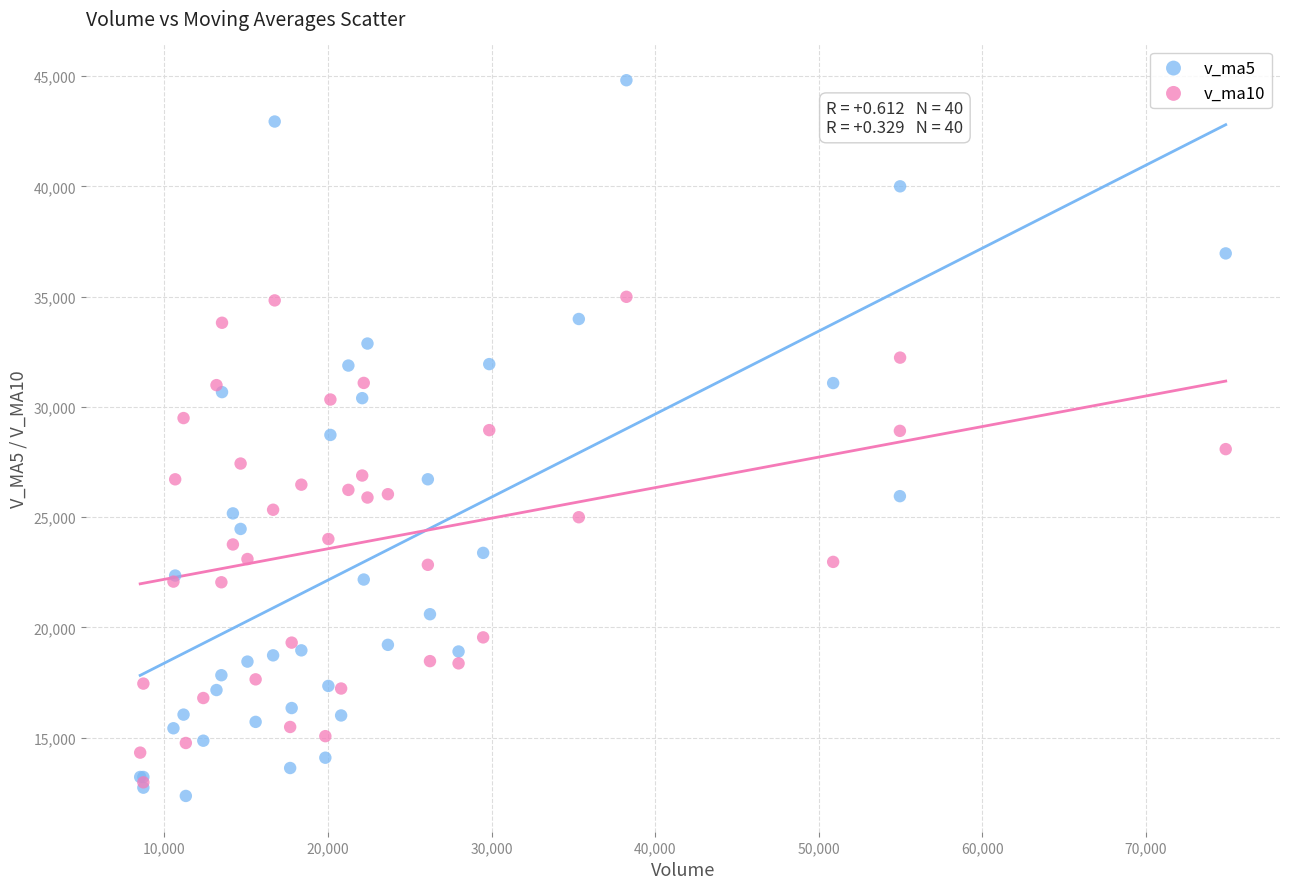

Which series contains the lowest Y value?

v_ma5